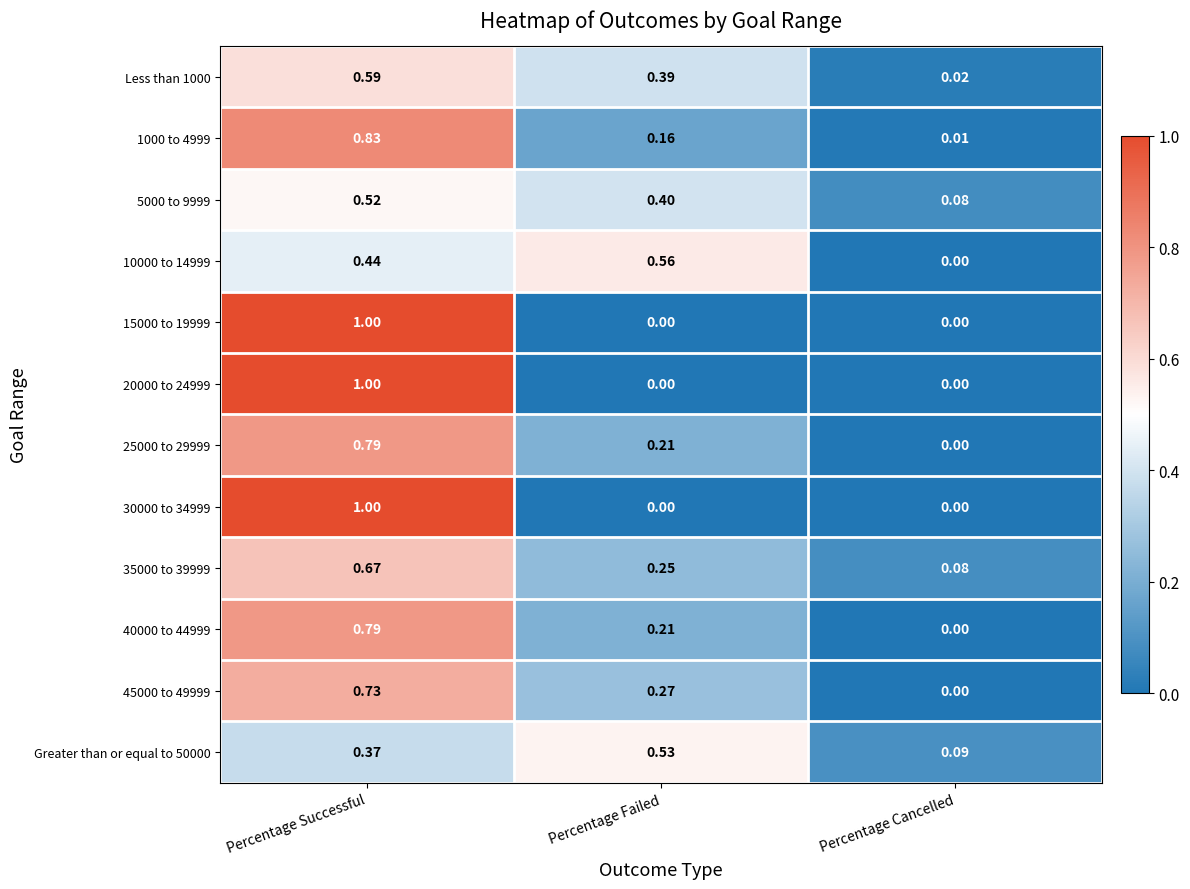

At which label is 35000 to 39999 closest to 0?

Percentage Cancelled